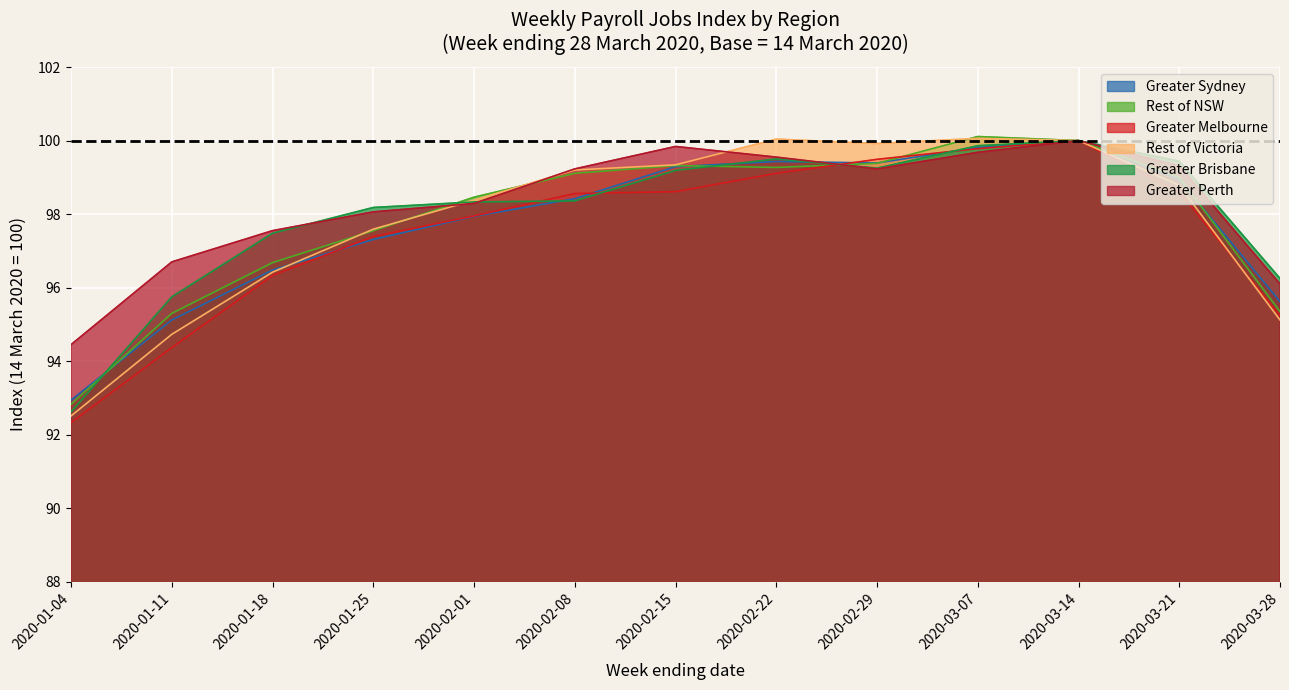

At which label does Rest of Victoria first exceed 98?

2020-02-01